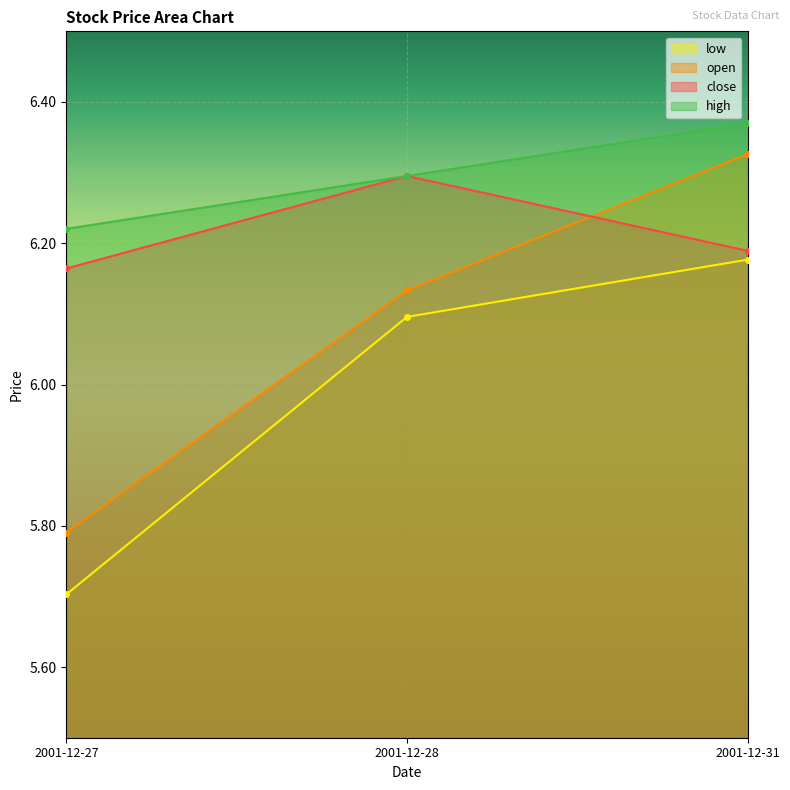

Reading left to right, what are all the values shown in this chart?

close: 6.2	6.3	6.2
open: 5.8	6.1	6.3
low: 5.7	6.1	6.2
high: 6.2	6.3	6.4